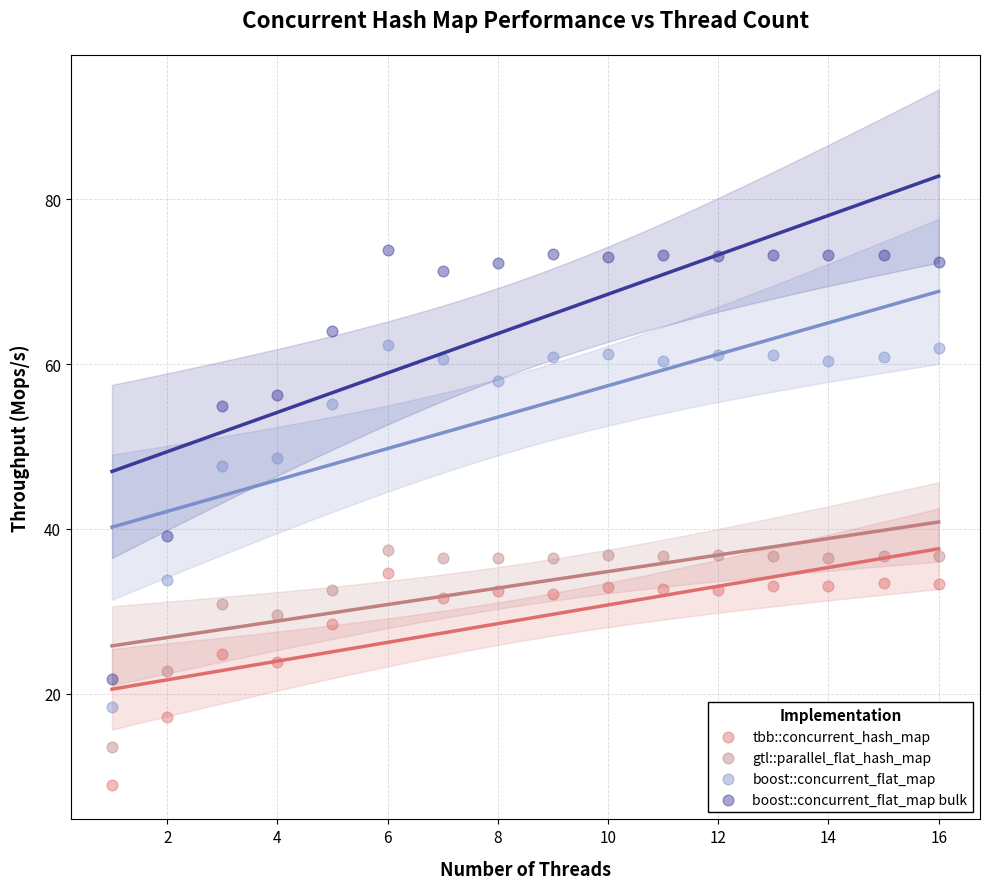

What are all the series names shown in the legend?

tbb::concurrent_hash_map, gtl::parallel_flat_hash_map, boost::concurrent_flat_map, boost::concurrent_flat_map bulk